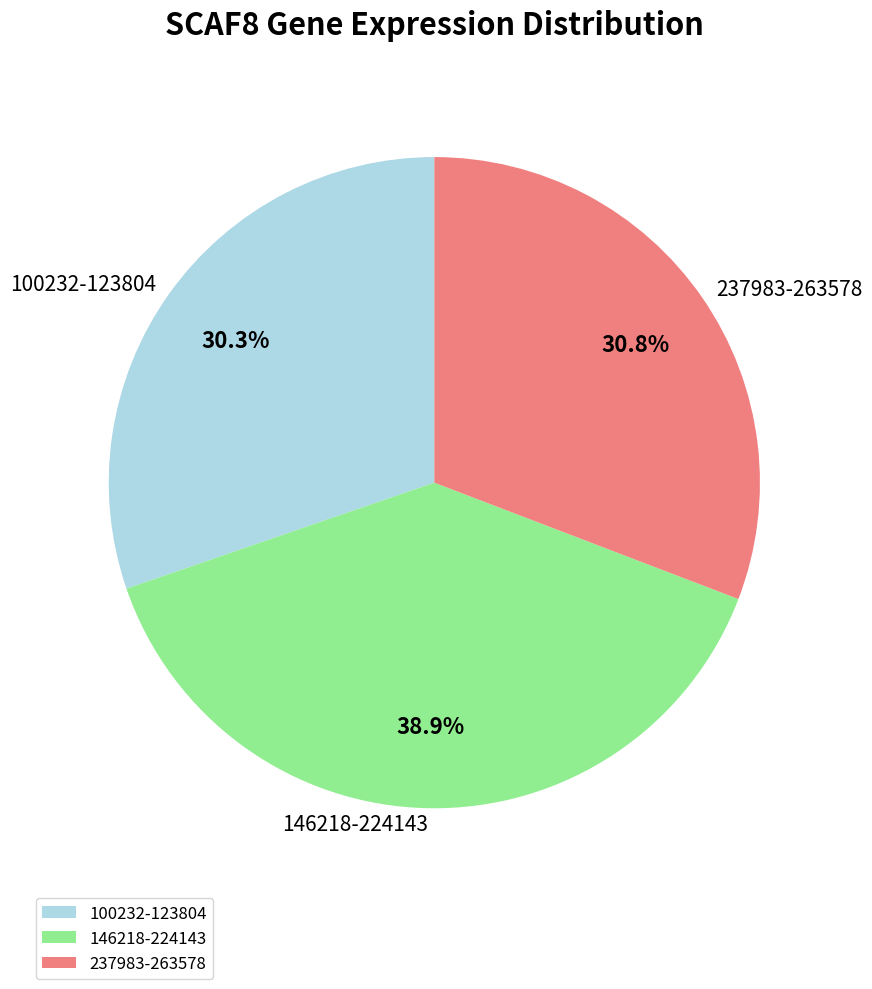

Does any single category account for the majority?

No